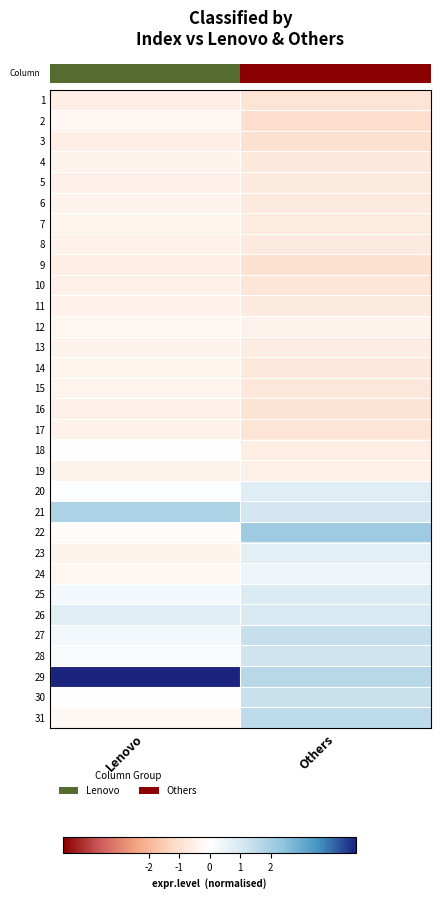

Reading left to right, transcribe all the data shown in this chart.

row_0: Lenovo=-0.5	Others=-0.9
row_1: Lenovo=-0.3	Others=-1.1
row_2: Lenovo=-0.5	Others=-1.0
row_3: Lenovo=-0.4	Others=-0.7
row_4: Lenovo=-0.5	Others=-0.7
row_5: Lenovo=-0.4	Others=-0.7
row_6: Lenovo=-0.4	Others=-0.7
row_7: Lenovo=-0.4	Others=-0.7
row_8: Lenovo=-0.6	Others=-1.0
row_9: Lenovo=-0.5	Others=-0.9
row_10: Lenovo=-0.4	Others=-0.7
row_11: Lenovo=-0.3	Others=-0.4
row_12: Lenovo=-0.4	Others=-0.6
row_13: Lenovo=-0.3	Others=-0.7
row_14: Lenovo=-0.4	Others=-0.8
row_15: Lenovo=-0.5	Others=-0.9
row_16: Lenovo=-0.4	Others=-0.9
row_17: Lenovo=-0.0	Others=-0.6
row_18: Lenovo=-0.4	Others=-0.5
row_19: Lenovo=0.1	Others=0.8
row_20: Lenovo=1.9	Others=1.1
row_21: Lenovo=-0.1	Others=2.2
row_22: Lenovo=-0.4	Others=0.7
row_23: Lenovo=-0.3	Others=0.4
row_24: Lenovo=0.3	Others=0.9
row_25: Lenovo=0.8	Others=1.0
row_26: Lenovo=0.4	Others=1.4
row_27: Lenovo=0.2	Others=1.2
row_28: Lenovo=4.8	Others=1.7
row_29: Lenovo=0.0	Others=1.3
row_30: Lenovo=-0.2	Others=1.6